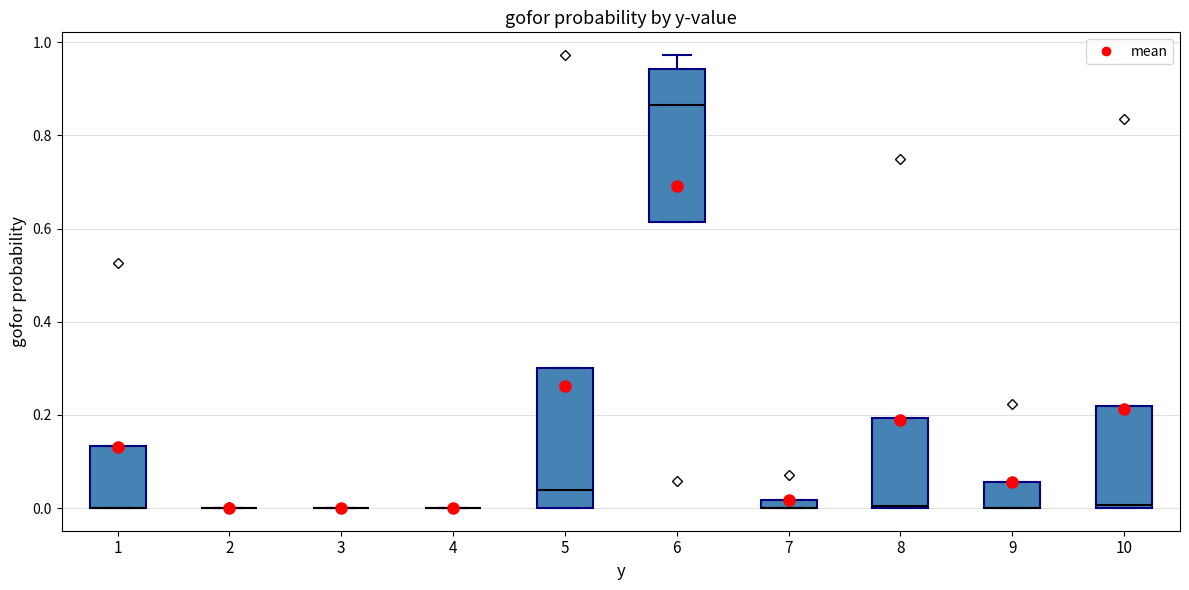

Which box is the tallest, from its lower edge to its upper edge?

6